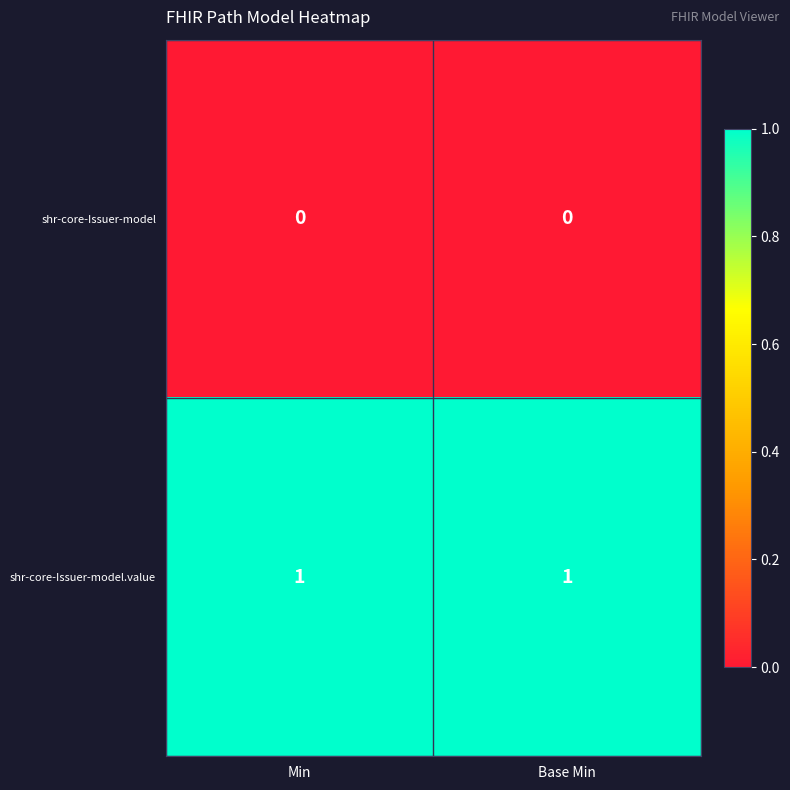

Reading right to left, list all the values displayed in this chart.

shr-core-Issuer-model: Base Min=0	Min=0
shr-core-Issuer-model.value: Base Min=1	Min=1